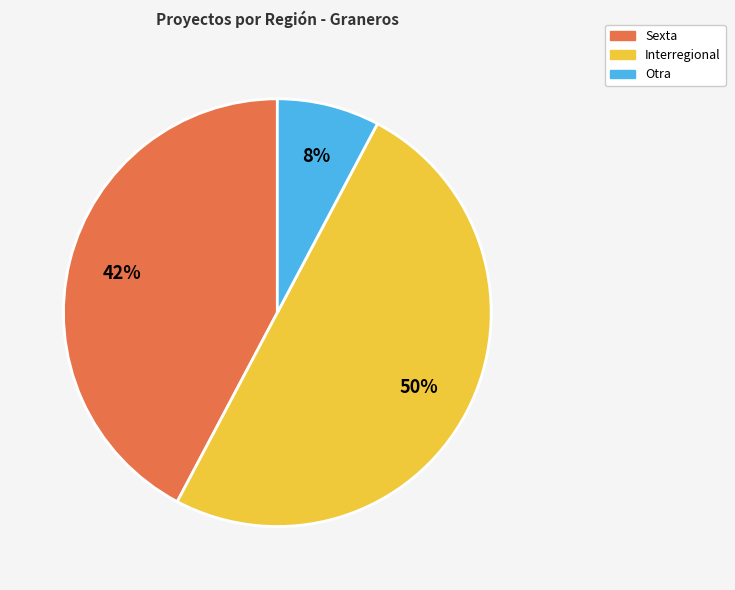

To the nearest percent, what is the difference between the largest and smallest slice percentages?

42%